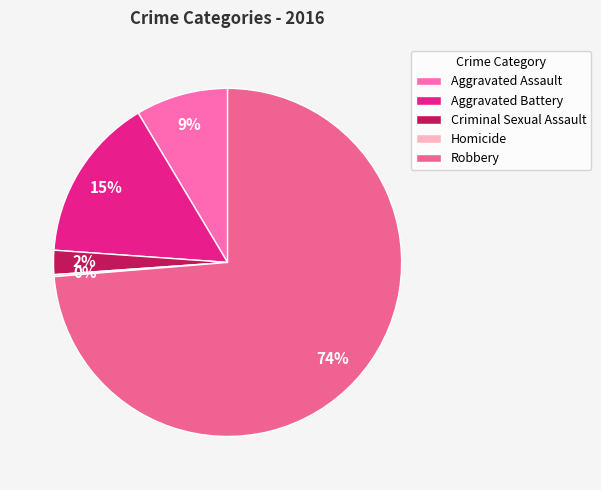

Is the sum of Aggravated Battery and Criminal Sexual Assault greater than half?

No